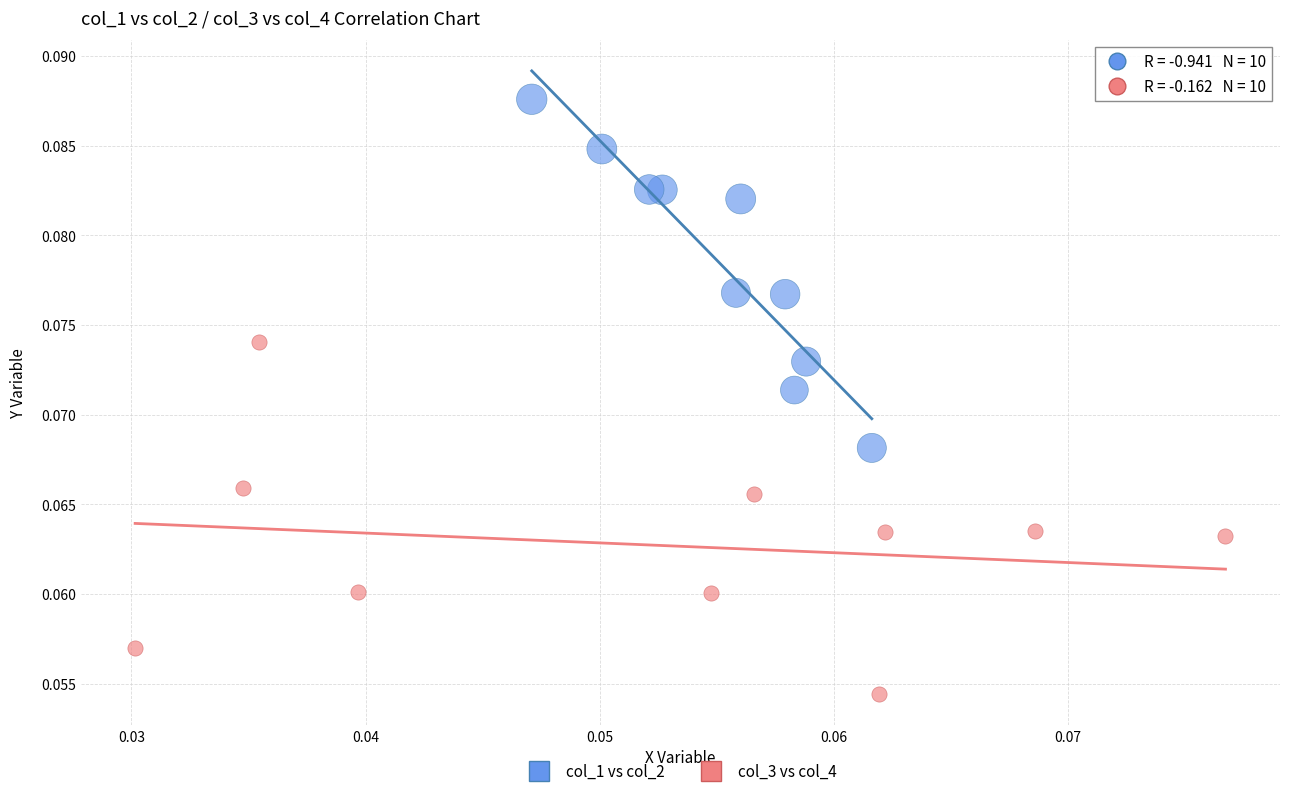

Which series reaches the minimum Y coordinate?

col_3 vs col_4